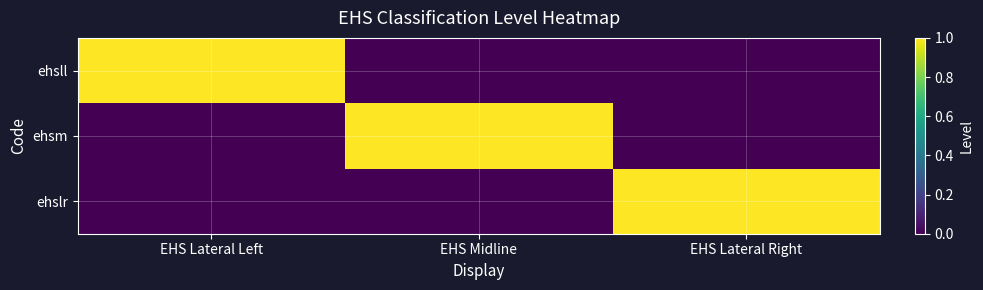

Which category has the lowest value across all series?

EHS Midline